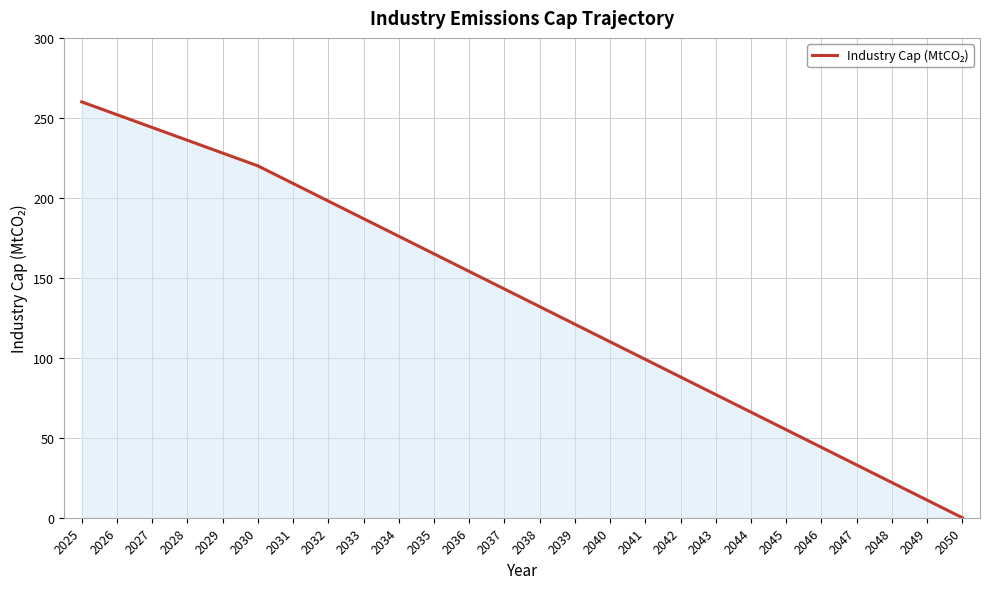

How many lines are shown in the chart?

1